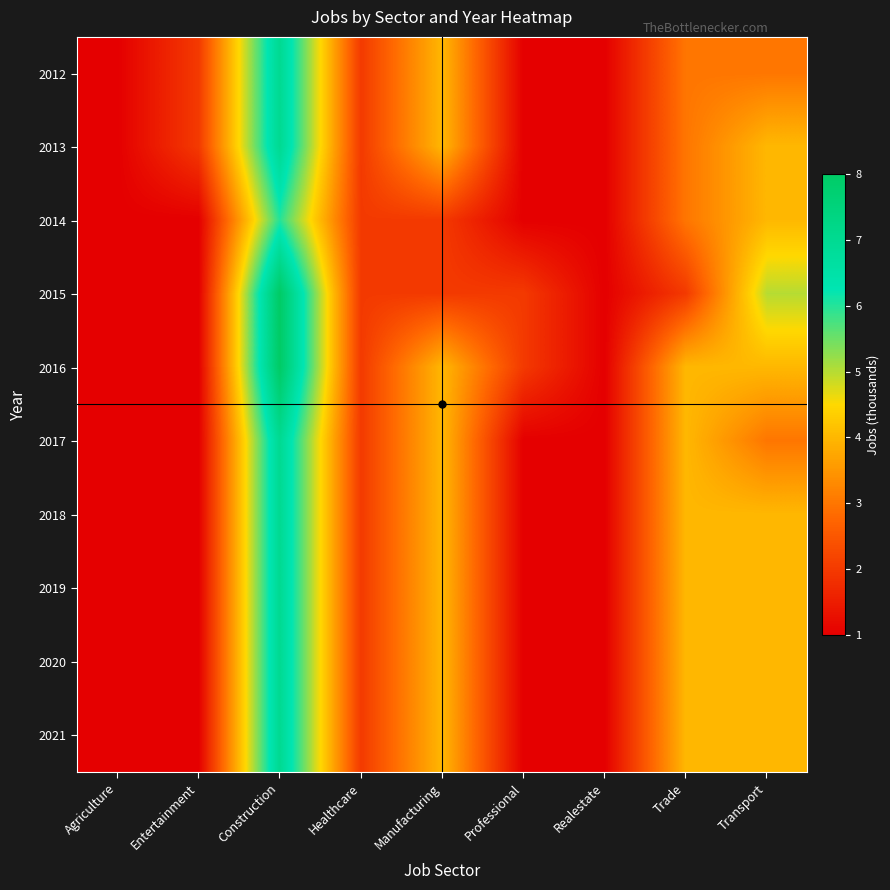

At which category does the chart reach its minimum across all series?

Agriculture